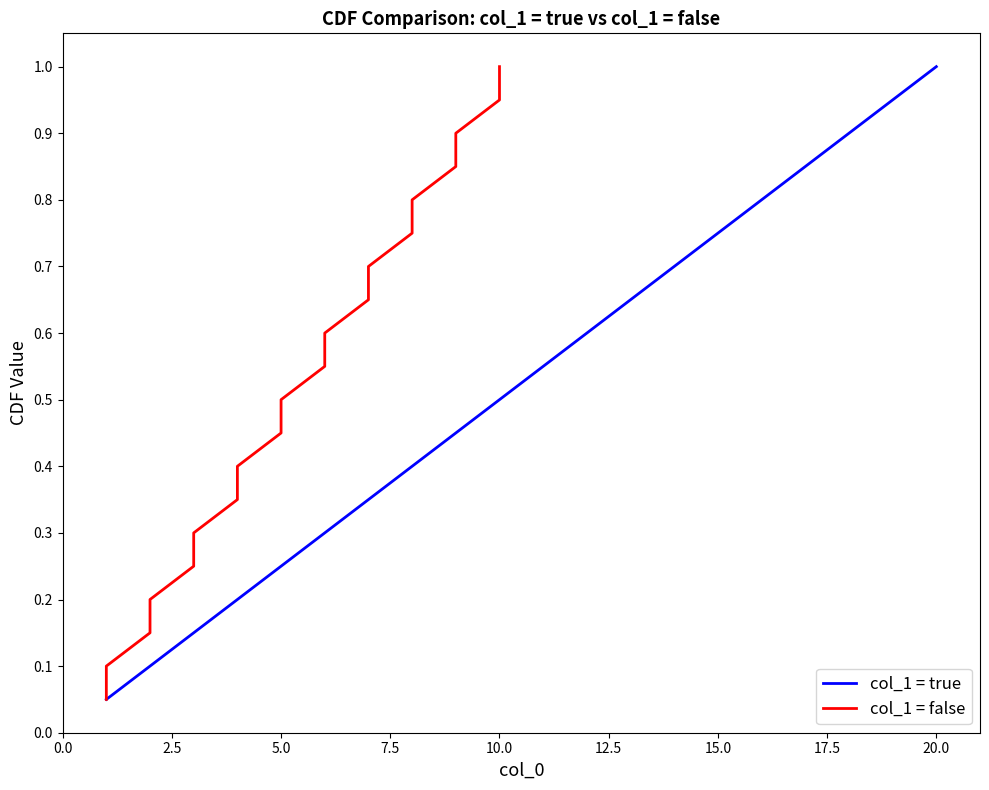

What are all the series names shown in the legend?

col_1 = true, col_1 = false